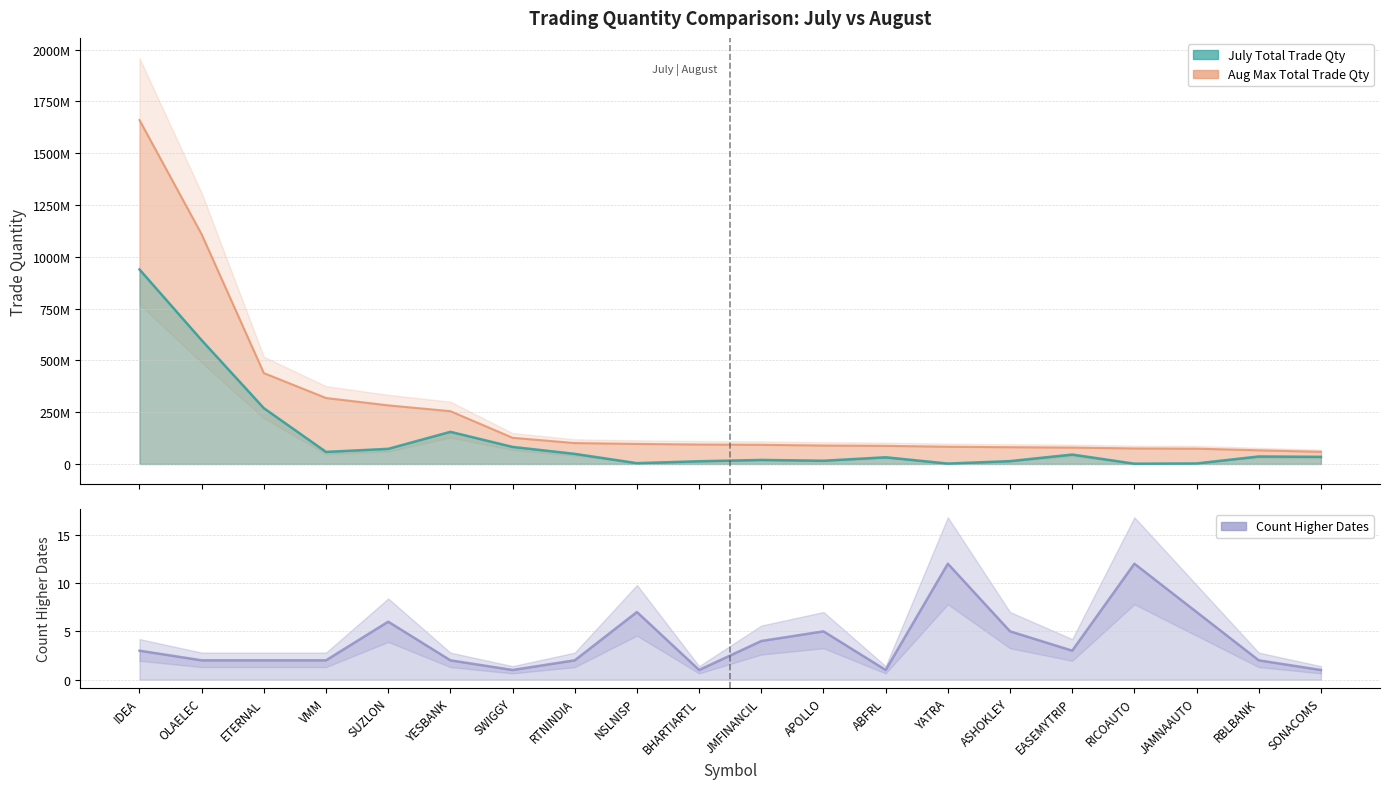

What is the label of the 17th point from the right?

VMM